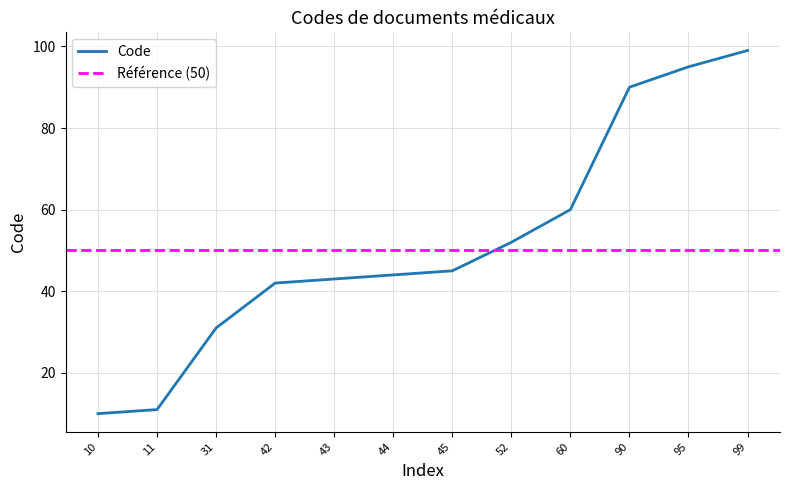

Reading left to right, what are all the values shown in this chart?

10=10	11=11	31=31	42=42	43=43	44=44	45=45	52=52	60=60	90=90	95=95	99=99